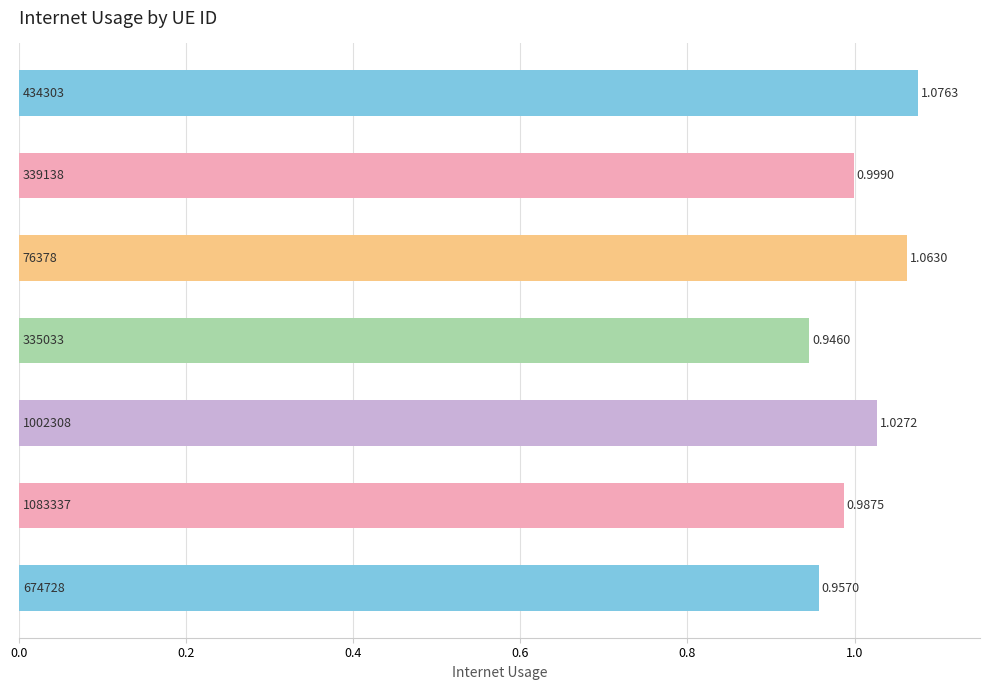

How many bars are there in total?

7